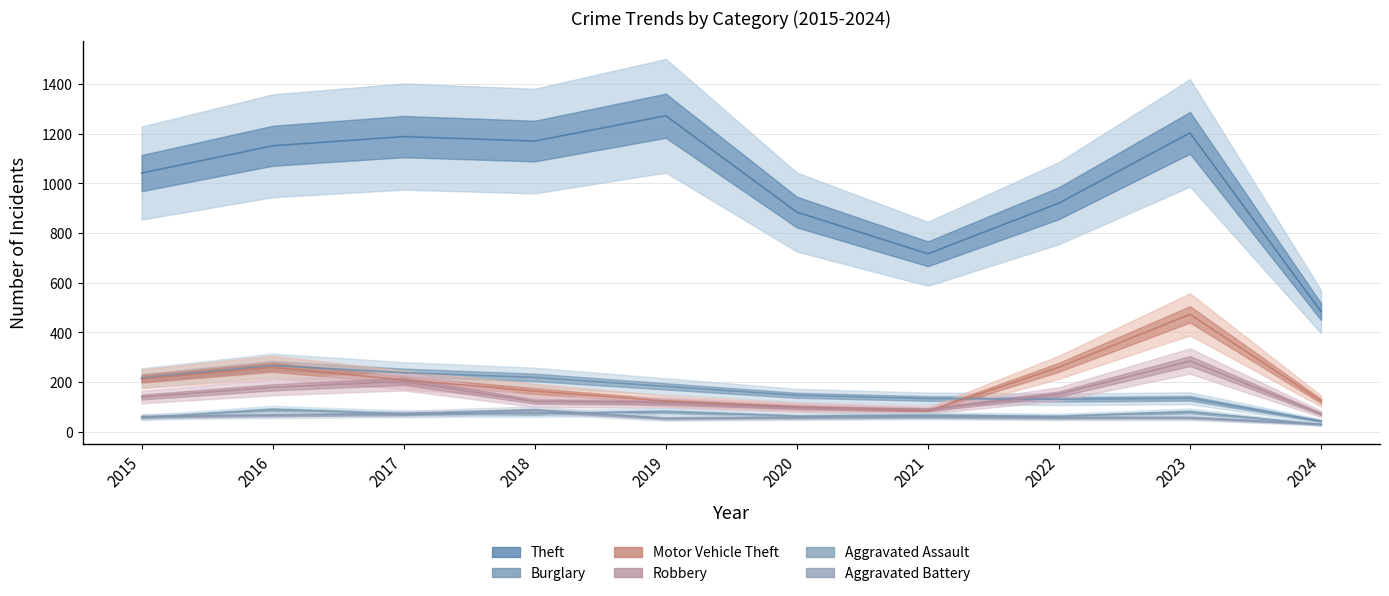

List the labels in order of Robbery value, largest first.

2023, 2017, 2016, 2022, 2015, 2018, 2019, 2020, 2021, 2024